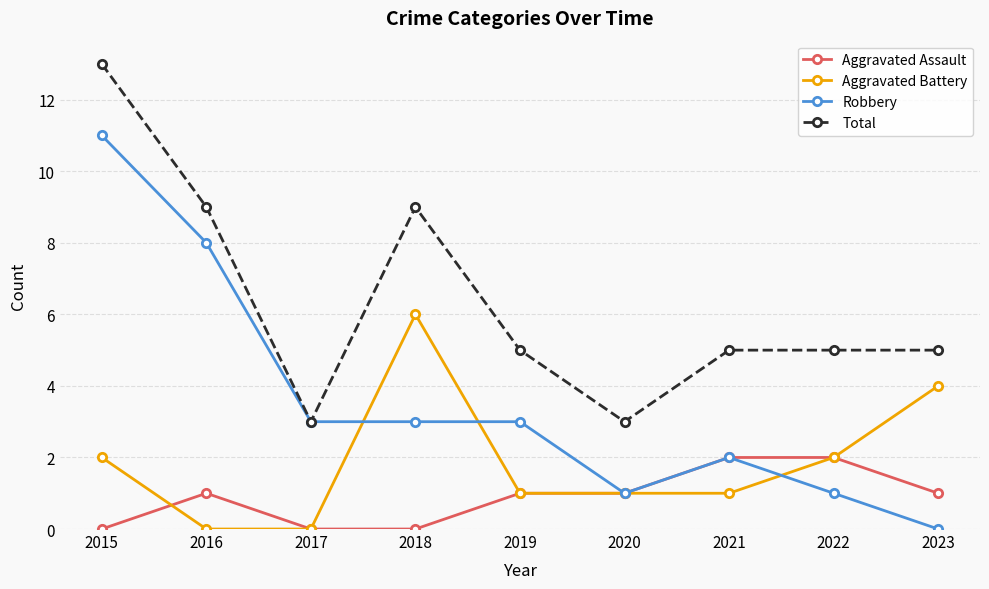

How many categories are shown in the chart?

9